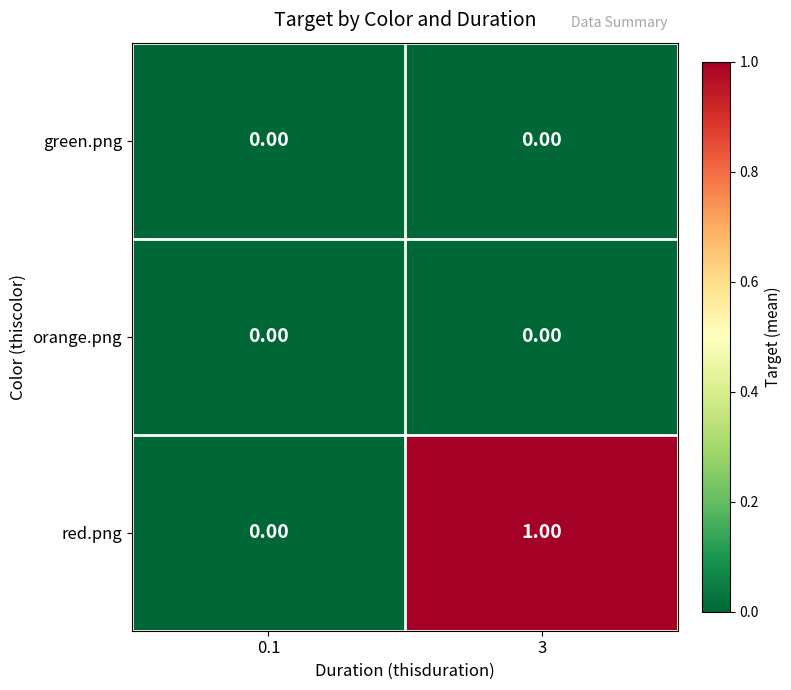

At which category is the sum across all series the highest?

3